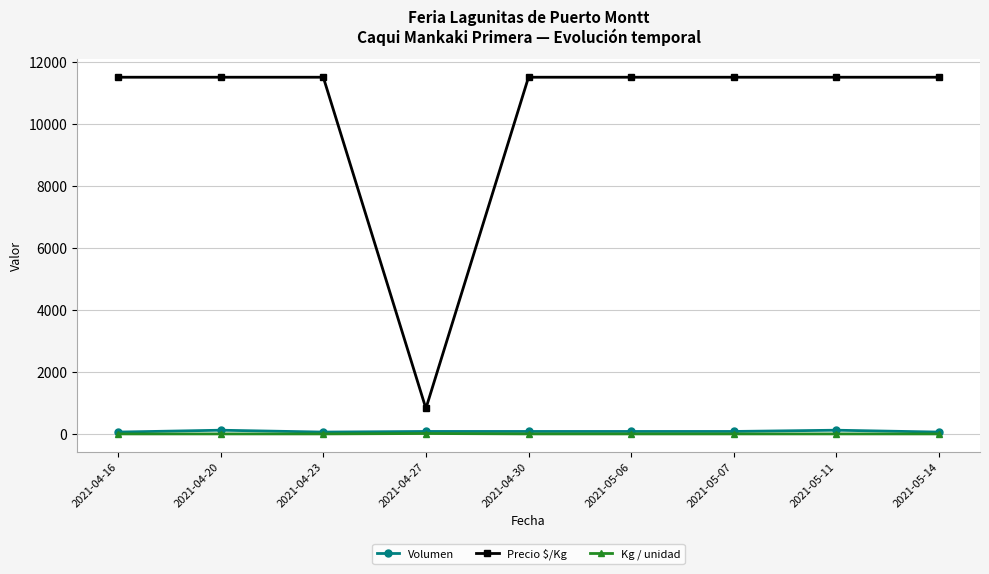

What is the minimum value for Precio $/Kg?

821